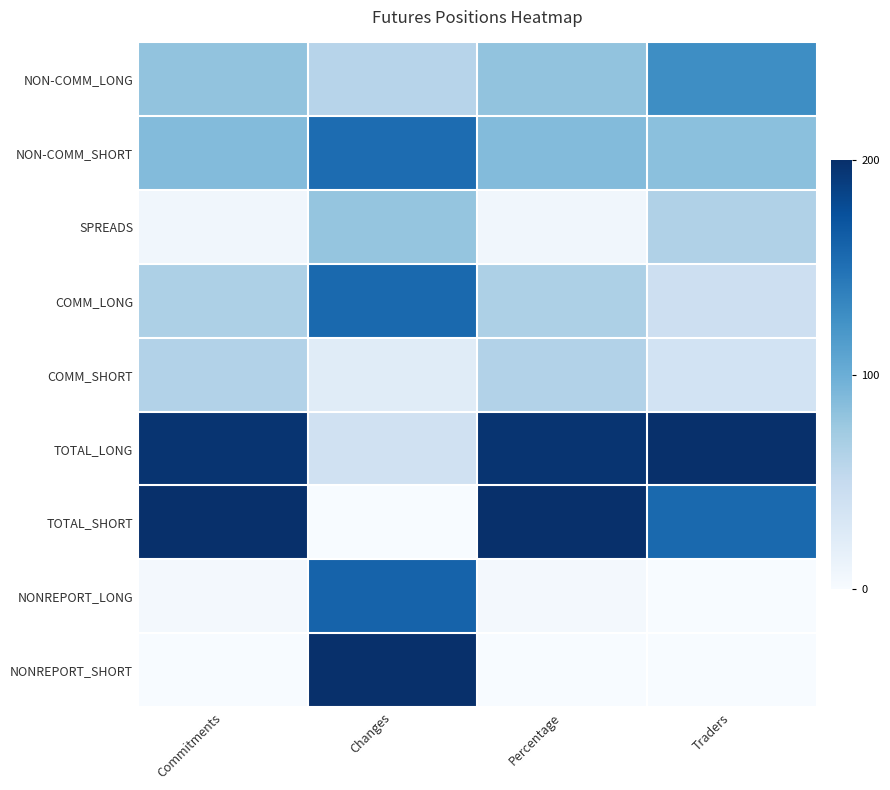

Reading left to right, what are all the values shown in this chart?

NON-COMM_LONG: Commitments=0.4	Changes=0.3	Percentage=0.4	Traders=0.6
NON-COMM_SHORT: Commitments=0.4	Changes=0.8	Percentage=0.4	Traders=0.4
SPREADS: Commitments=0.0	Changes=0.4	Percentage=0.0	Traders=0.3
COMM_LONG: Commitments=0.3	Changes=0.8	Percentage=0.3	Traders=0.2
COMM_SHORT: Commitments=0.3	Changes=0.1	Percentage=0.3	Traders=0.2
TOTAL_LONG: Commitments=1.0	Changes=0.2	Percentage=1.0	Traders=1.0
TOTAL_SHORT: Commitments=1.0	Changes=0.0	Percentage=1.0	Traders=0.8
NONREPORT_LONG: Commitments=0.0	Changes=0.8	Percentage=0.0	Traders=0.0
NONREPORT_SHORT: Commitments=0.0	Changes=1.0	Percentage=0.0	Traders=0.0